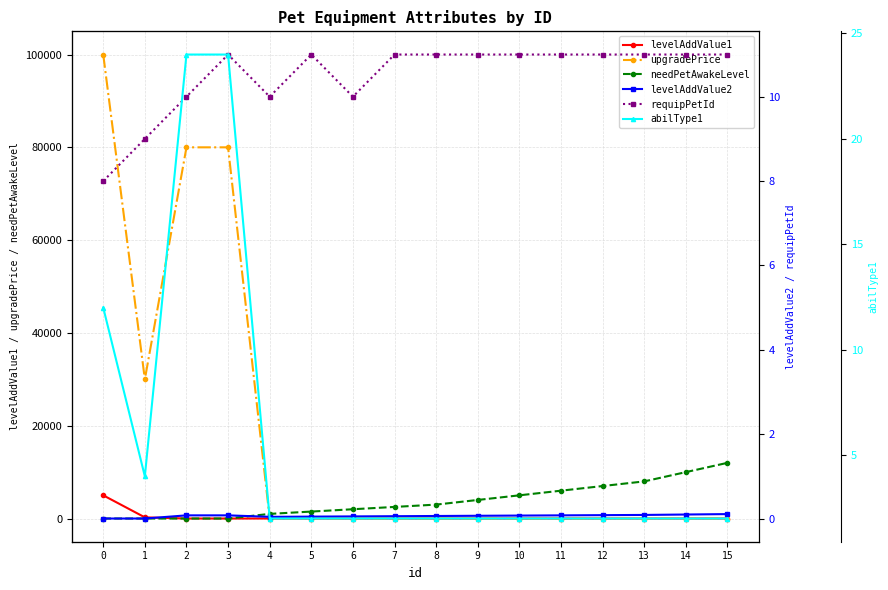

What is the value of the upgradePrice point at the 2nd from the left?

30000.0